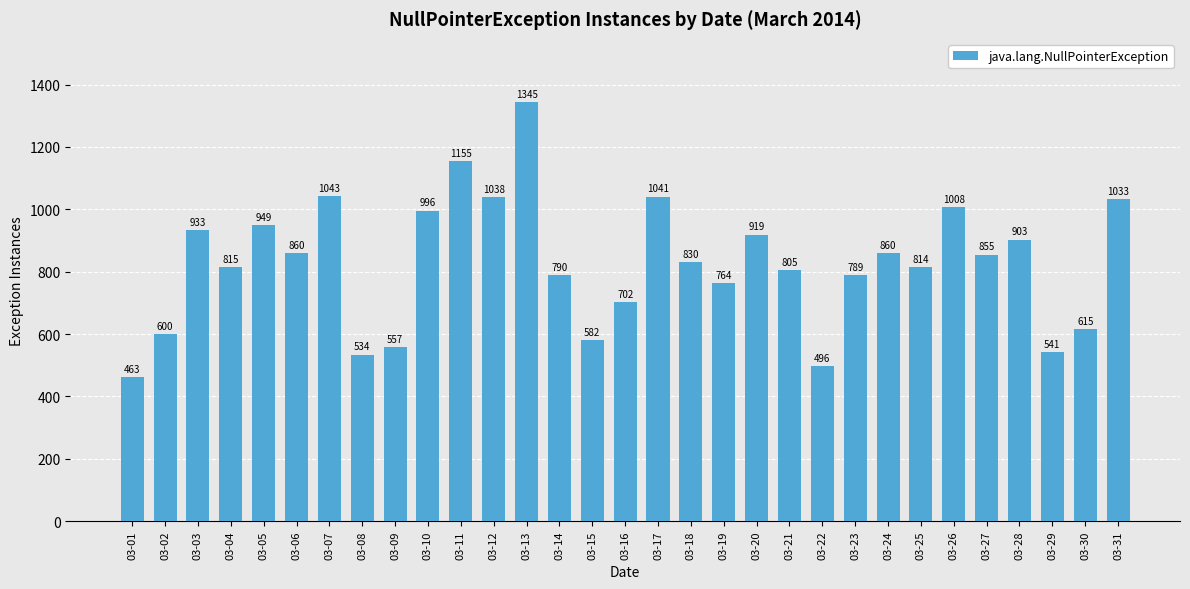

Does the chart contain stacked bars?

No